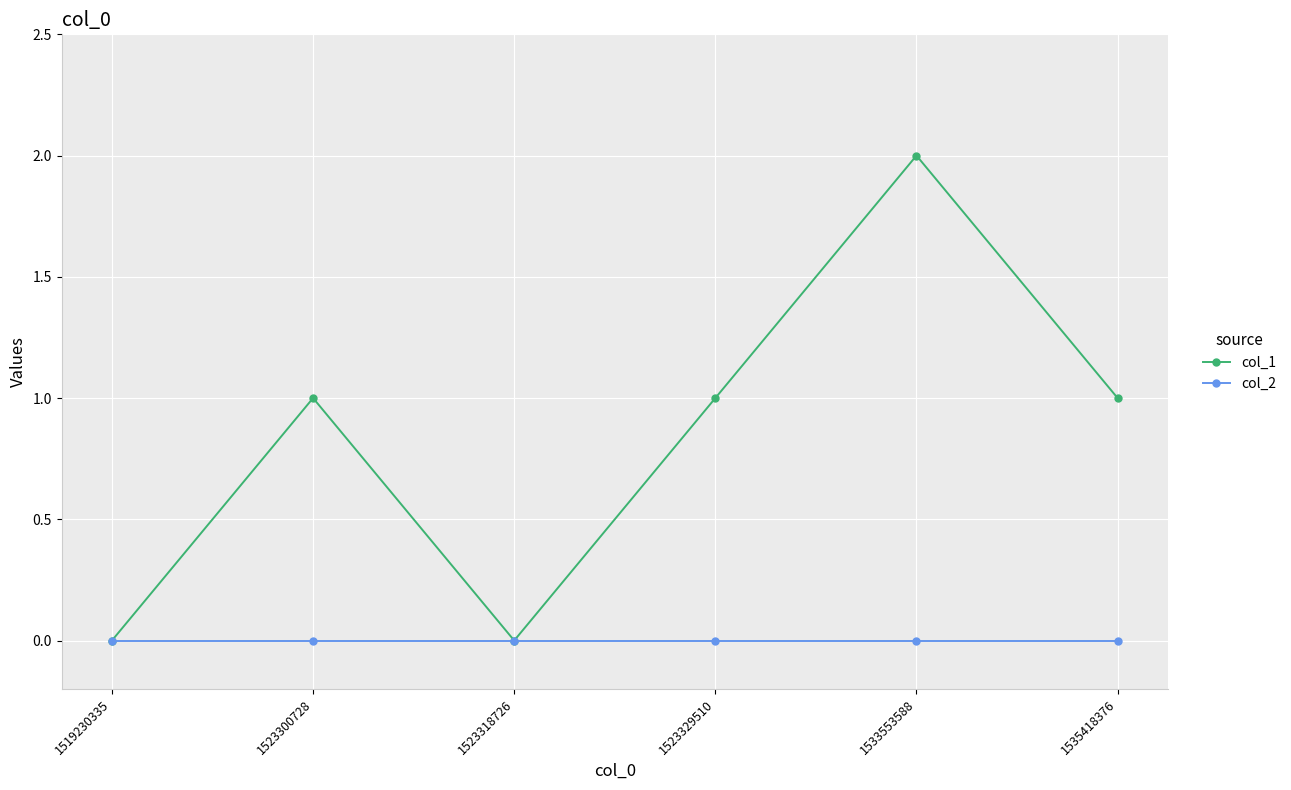

Is the value of col_2 at 1535418376 greater than the value of col_1 at 1533553588?

No